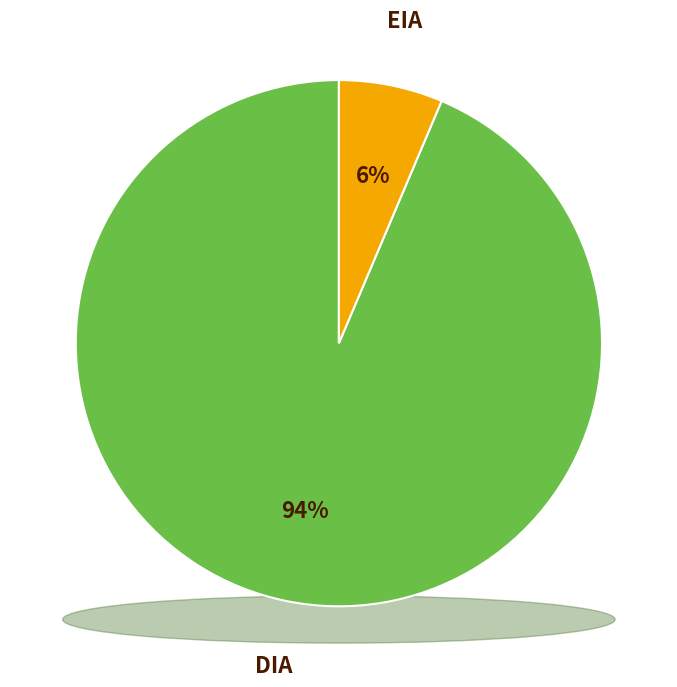

The DIA slice represents 99% of the pie. True or false?

False